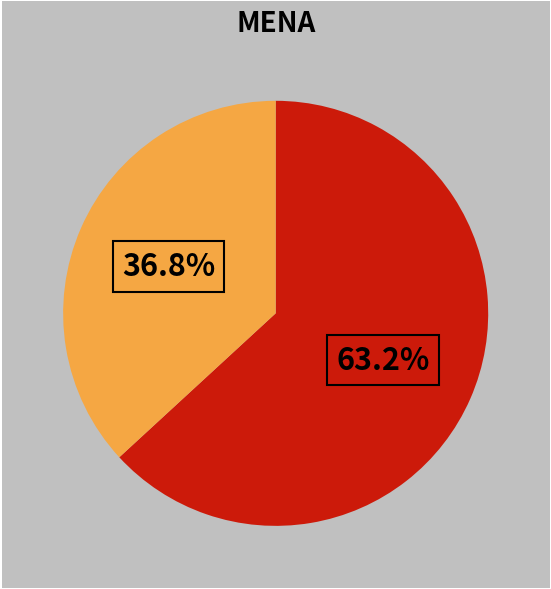

To the nearest percent, what is the difference between the largest and smallest slice percentages?

26%